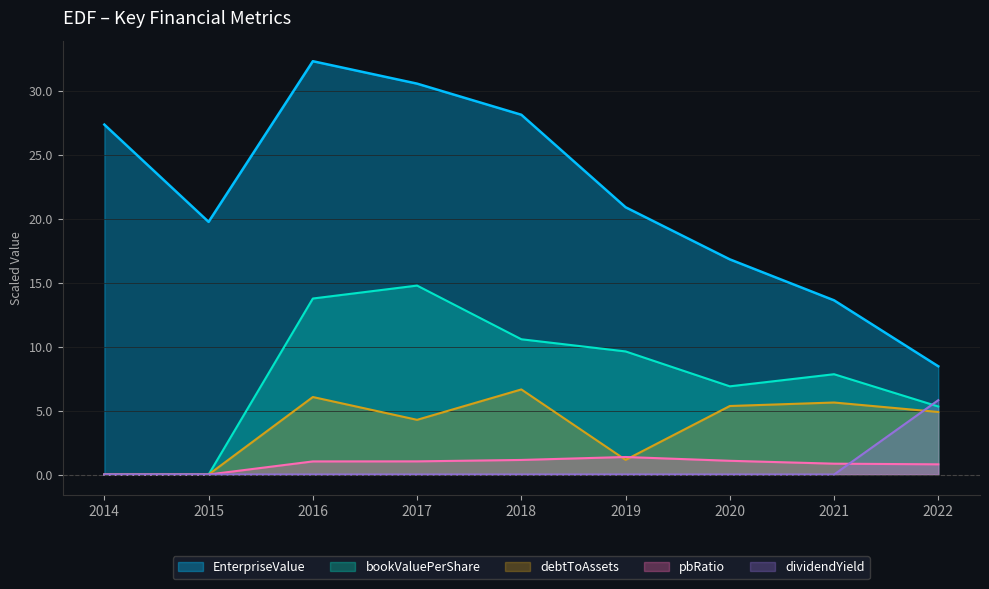

Rank the series by their maximum value, from lowest to highest.

pbRatio, dividendYield, debtToAssets, bookValuePerShare, EnterpriseValue